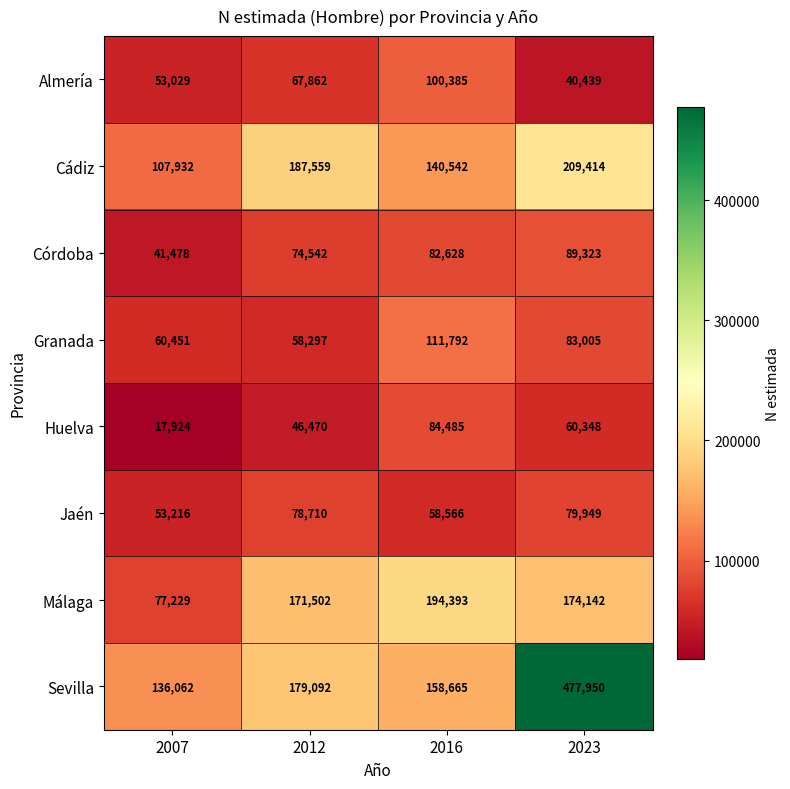

Is it true that Sevilla equals 477950 at 2023?

True